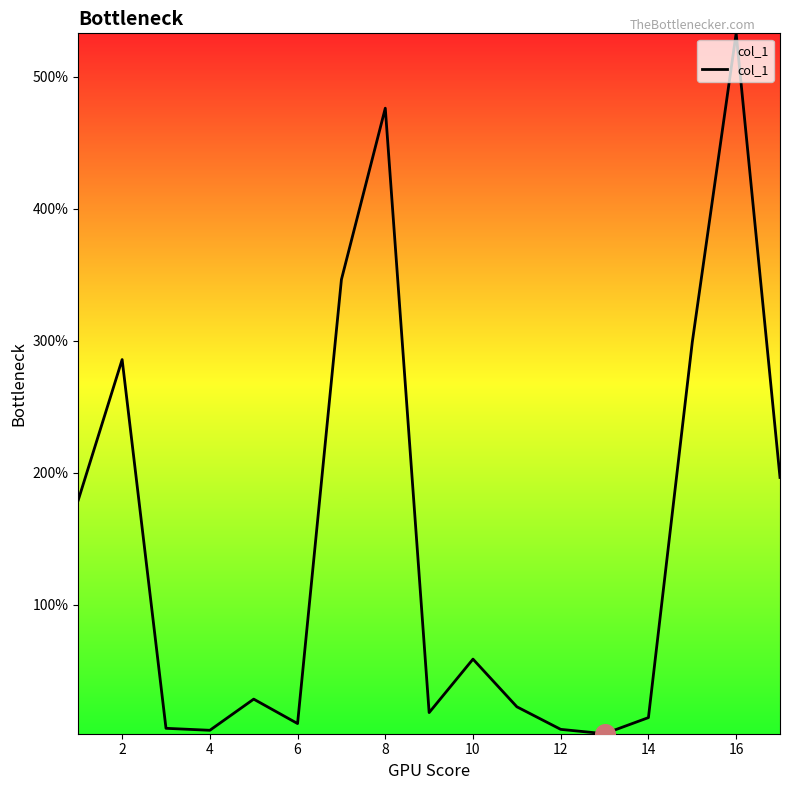

What is the difference between the maximum and minimum values?

530.5